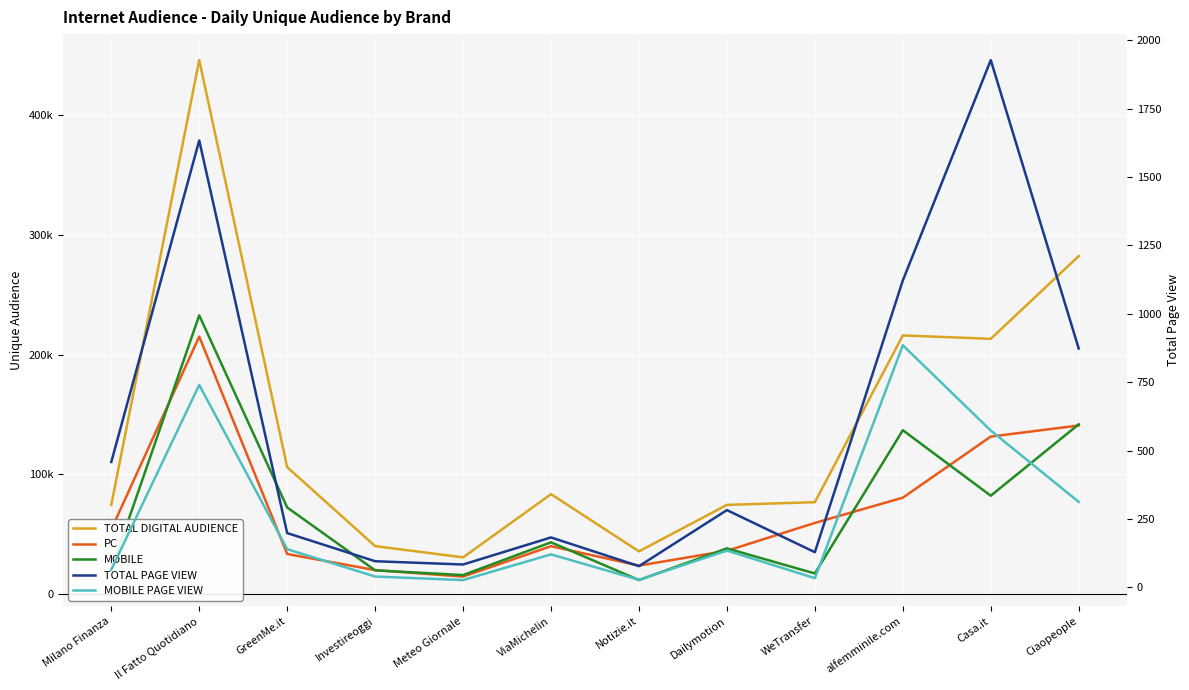

Between WeTransfer and Ciaopeople, which series saw the biggest shift?

TOTAL DIGITAL AUDIENCE